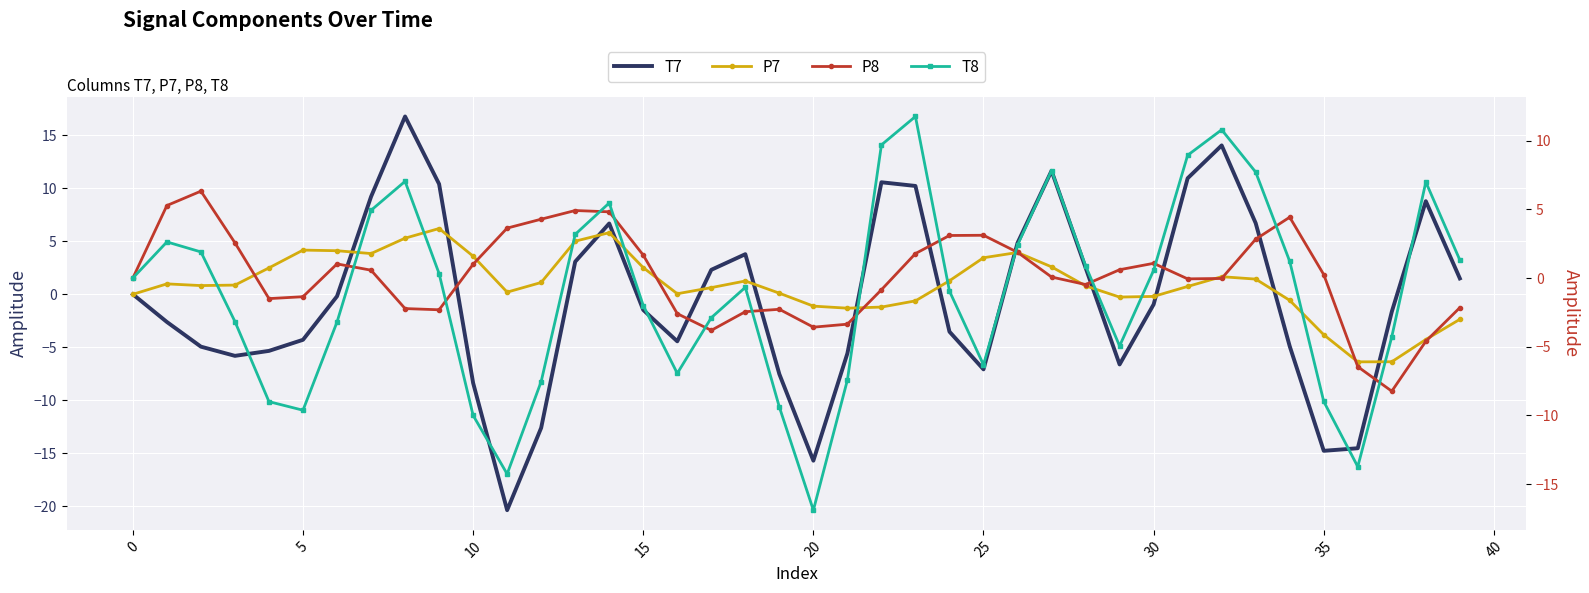

What are all the series names shown in the legend?

T7, P7, P8, T8